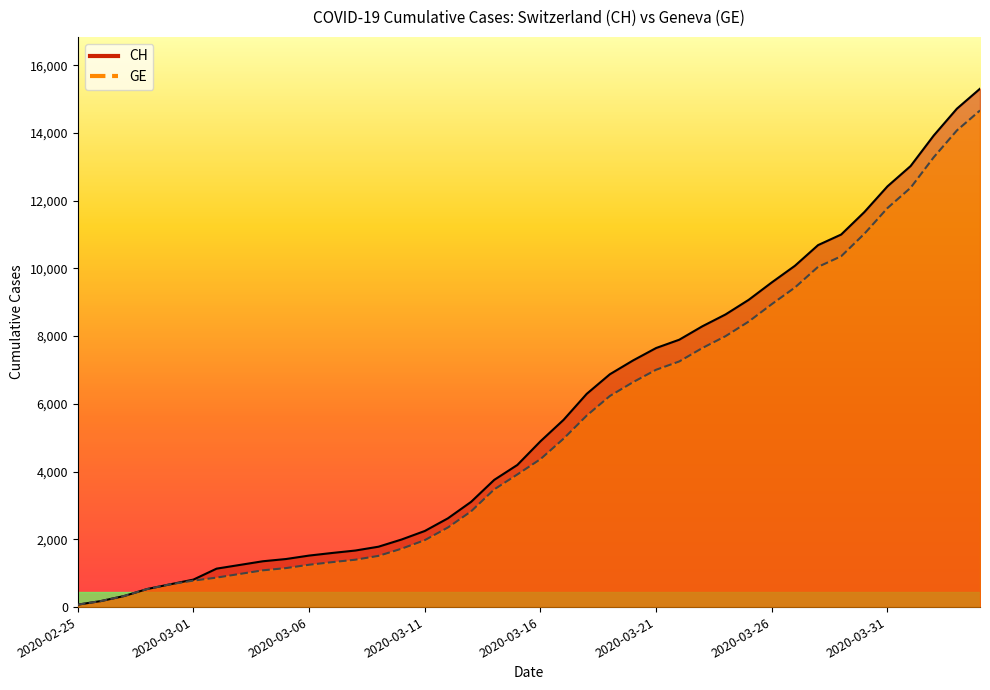

Between 2020-03-30 and 2020-03-01, which is larger?

2020-03-30